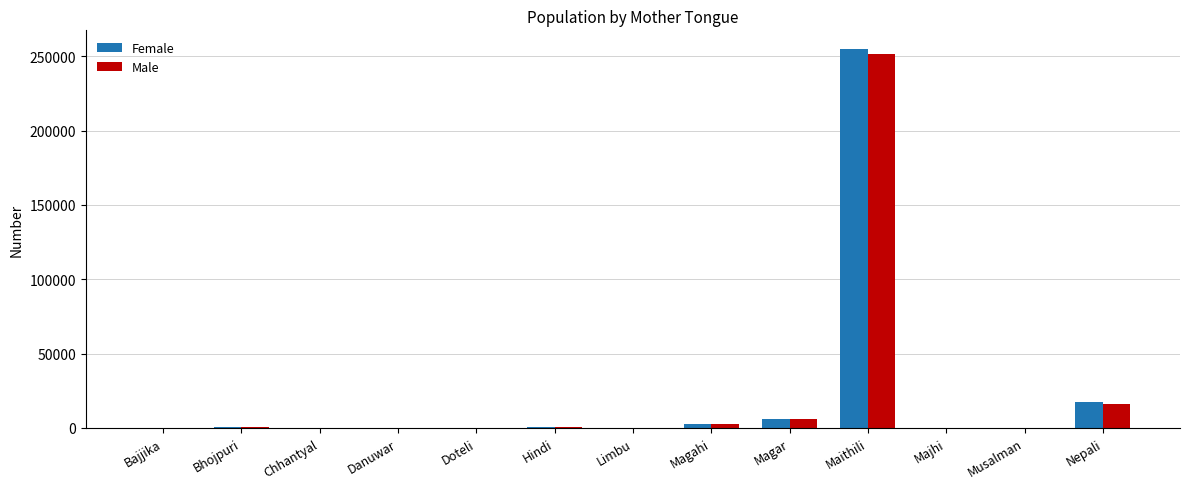

At which label is Female closest to 127356?

Nepali